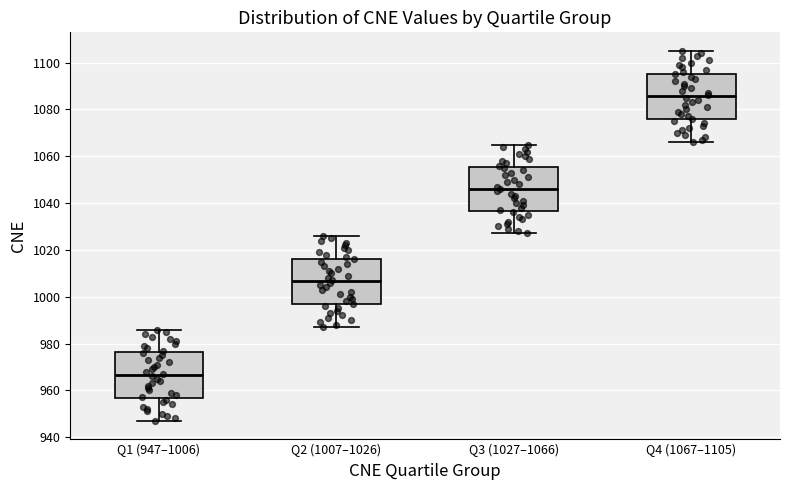

Which box has the lowest median line?

Q1 (947–1006)